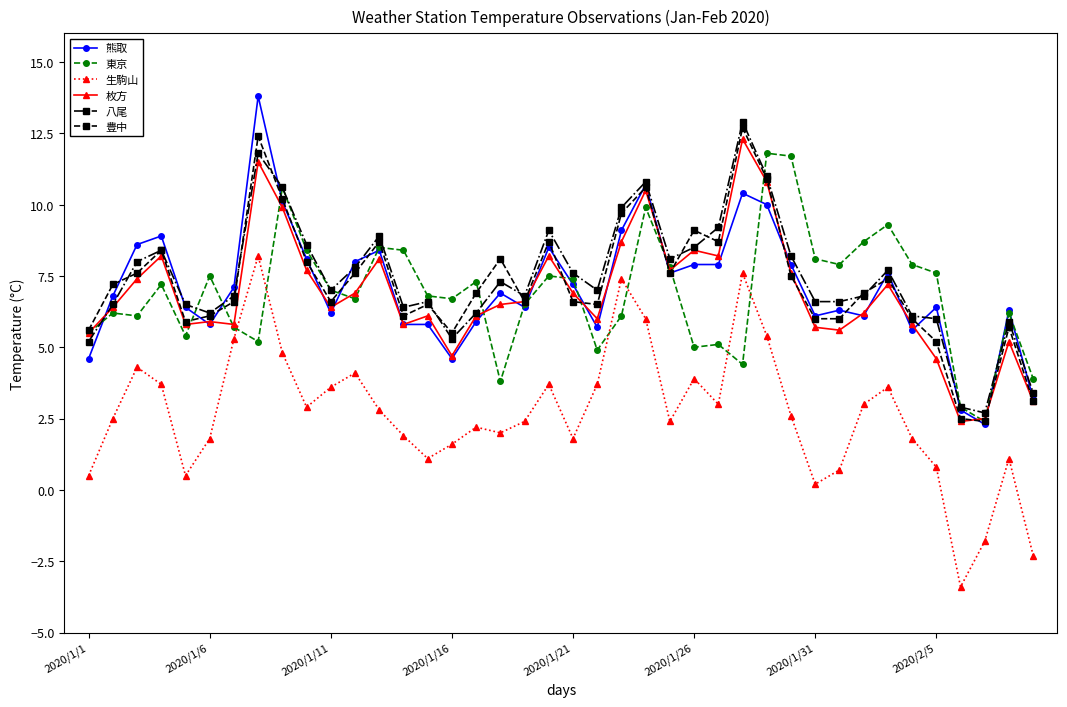

True or false: 生駒山 and 豊中 cross at least once.

False